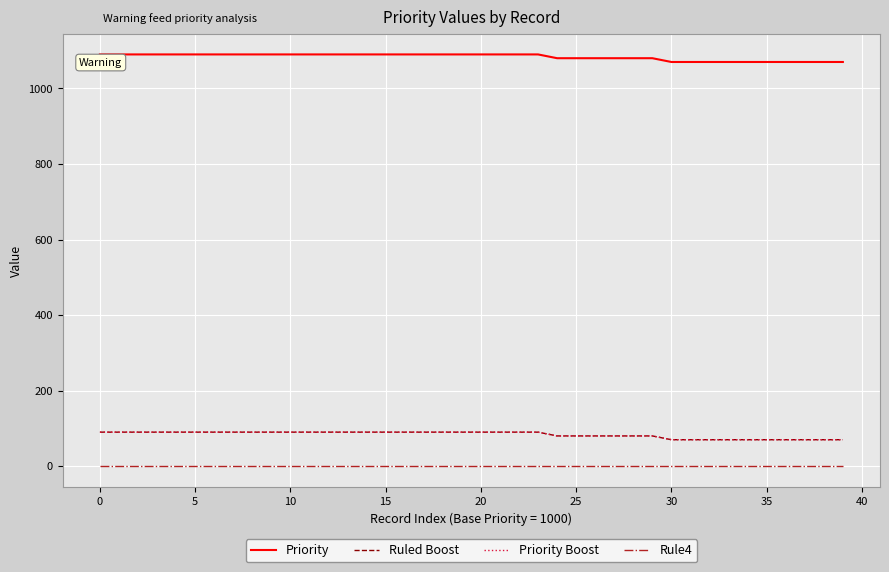

Does the chart display data point markers on the line(s)?

No